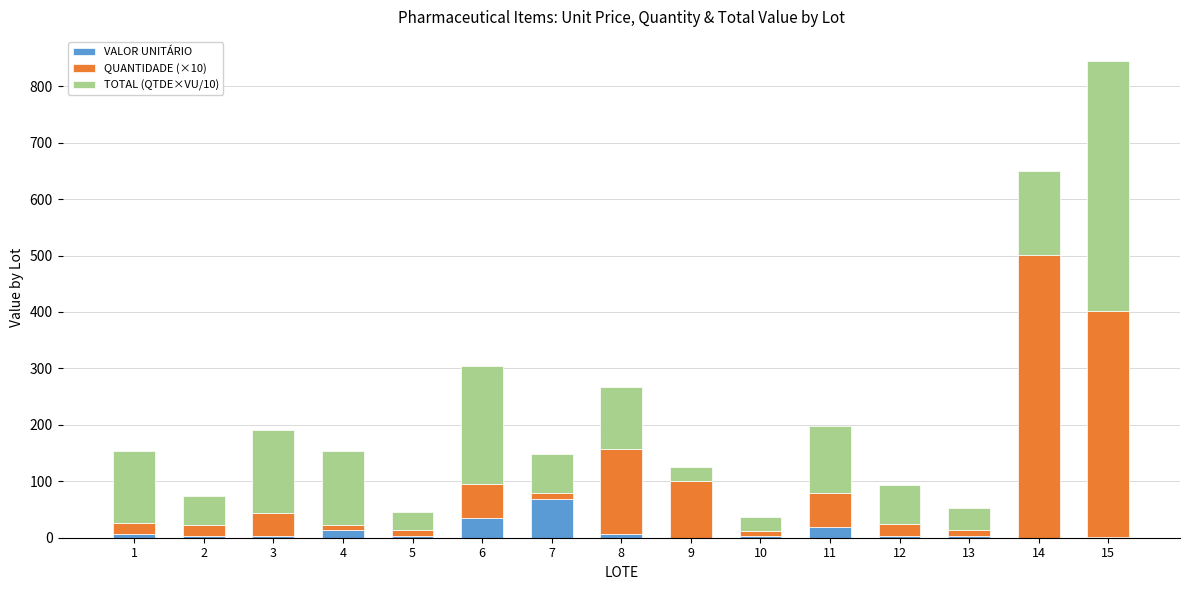

What is the maximum value for VALOR UNITÁRIO?

69.4